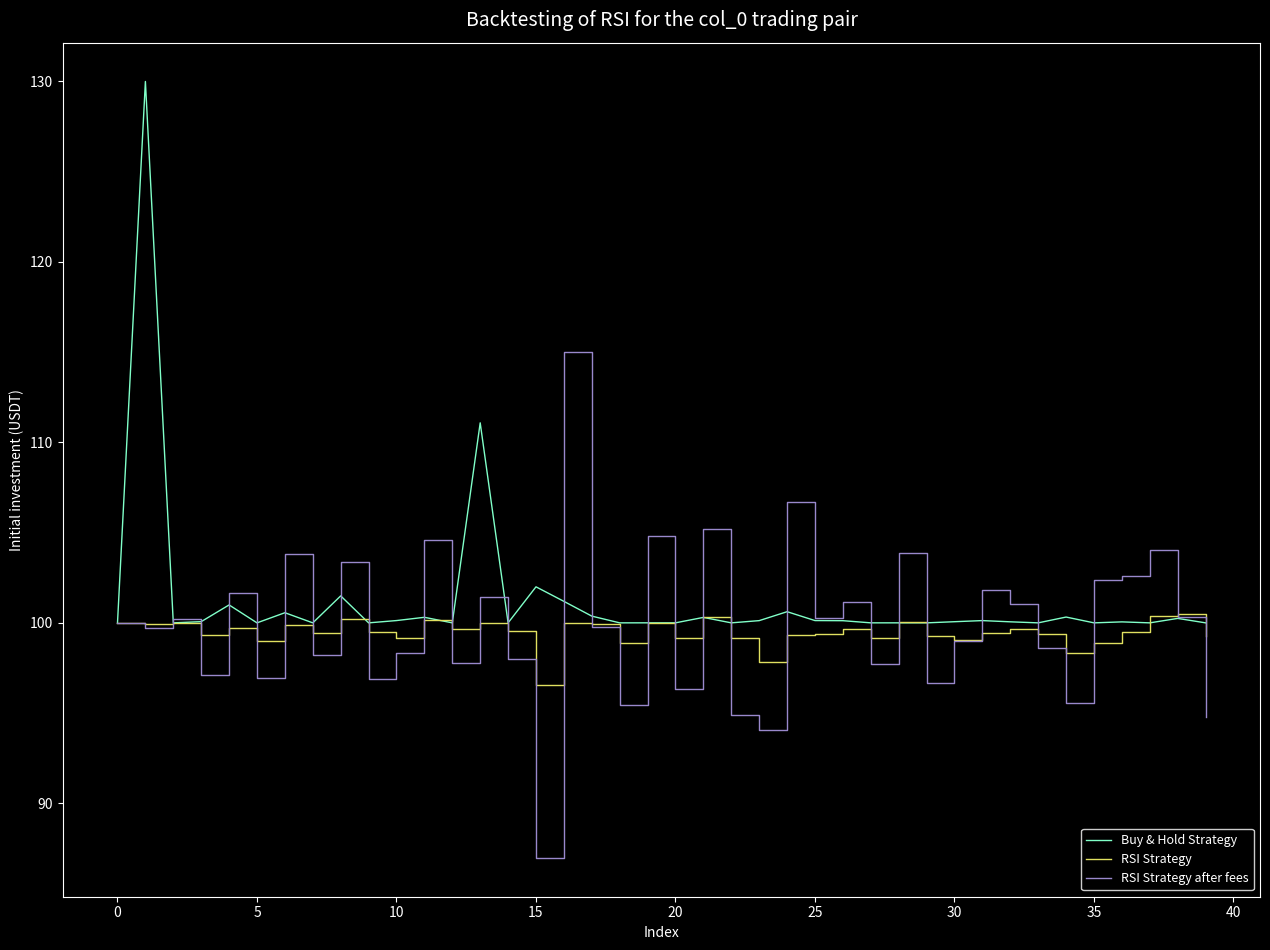

What is the maximum value for RSI Strategy?

100.5